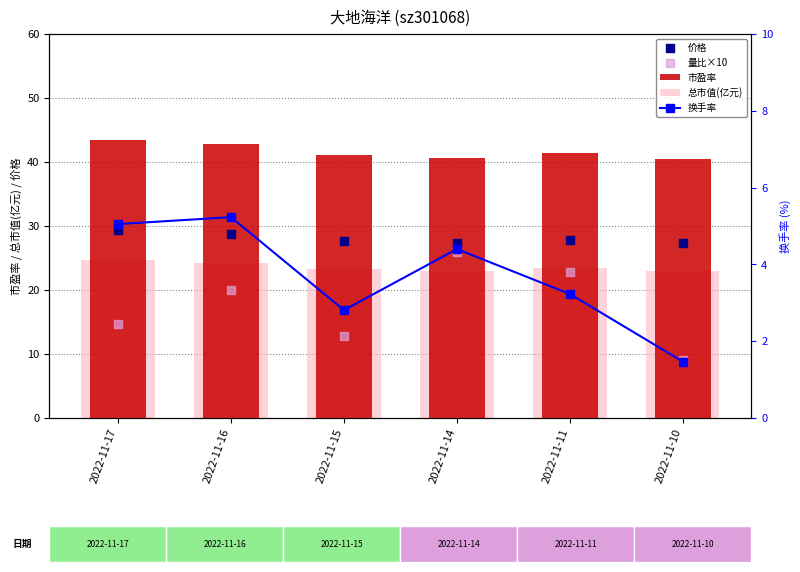

What is the total value across all series at 2022-11-16?

121.0